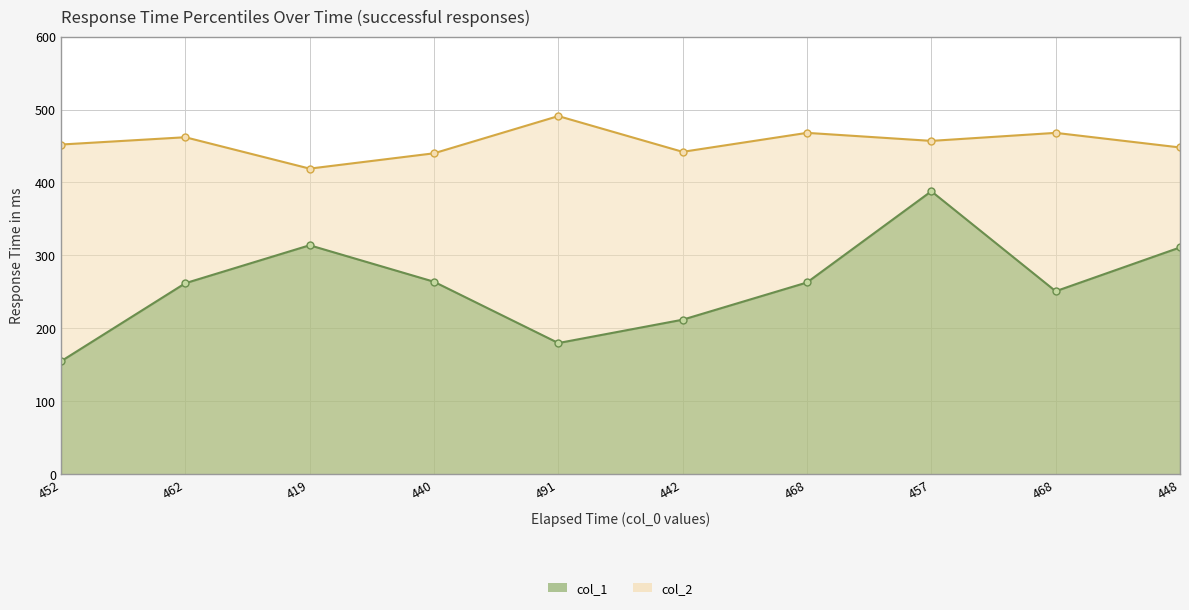

Which series has the largest range (max minus min)?

col_1